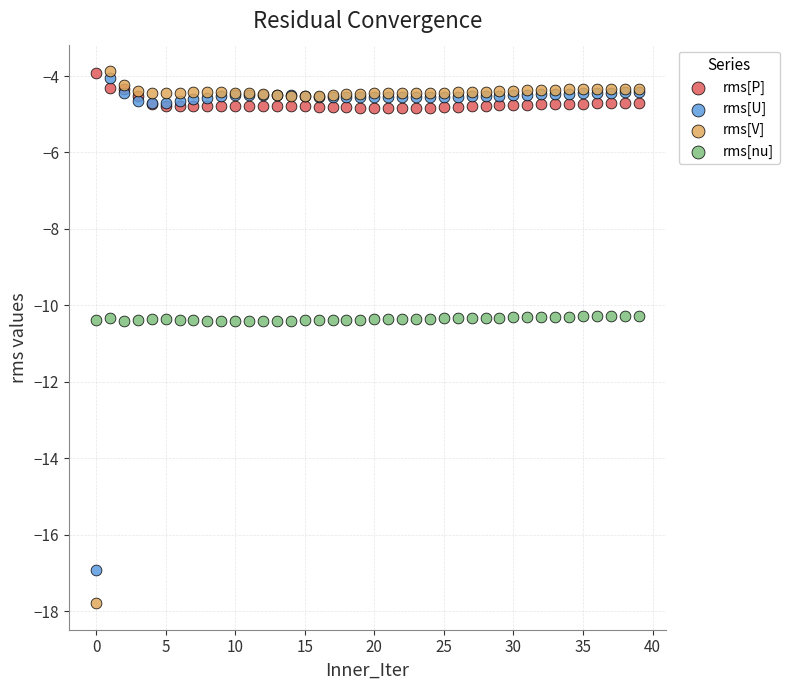

Which series contains the lowest Y value?

rms[V]